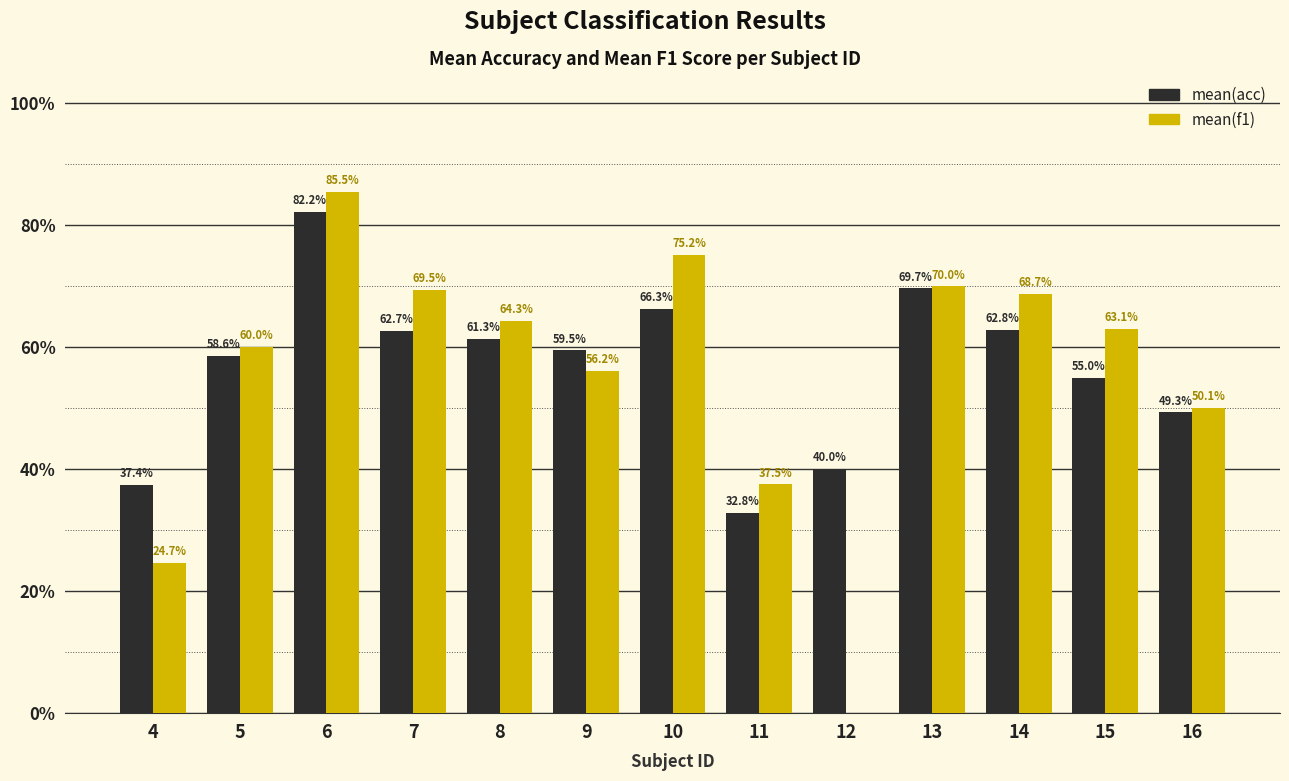

Count the number of categories in the chart.

13